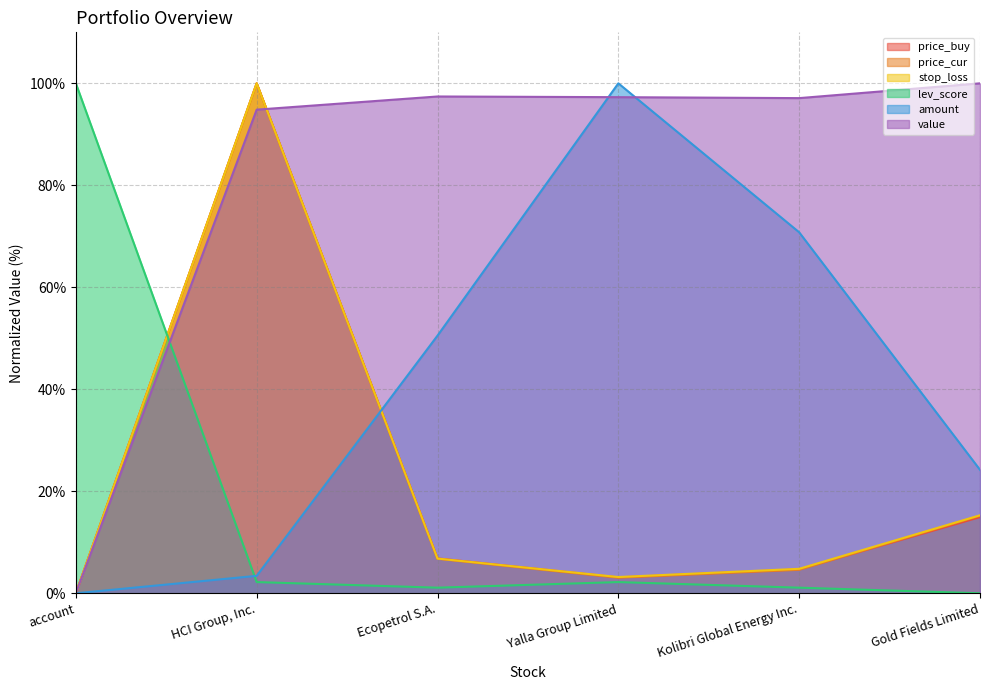

Reading left to right, list all the values displayed in this chart.

price_buy: 0.0	100.0	6.8	3.1	4.7	14.9
amount: 0.0	3.4	50.5	100.0	70.8	24.2
price_cur: 0.0	100.0	6.8	3.1	4.6	15.2
value: 0.0	94.8	97.4	97.3	97.1	100.0
stop_loss: 0.0	100.0	6.8	3.2	4.8	15.3
lev_score: 100.0	2.2	1.1	2.2	1.1	0.0